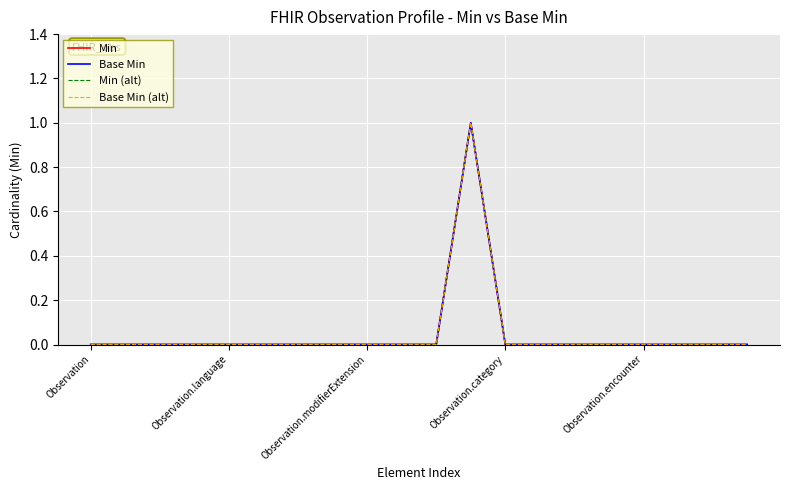

Is this an area chart (filled region under the line)?

No